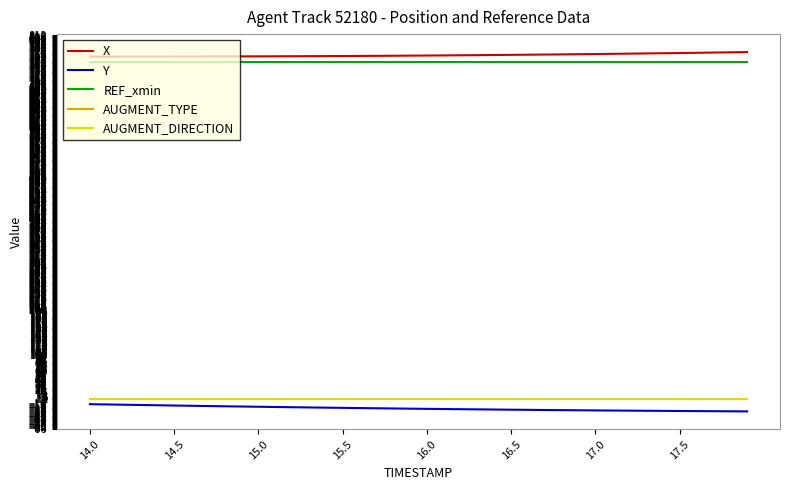

True or false: AUGMENT_DIRECTION and X cross at least once.

False